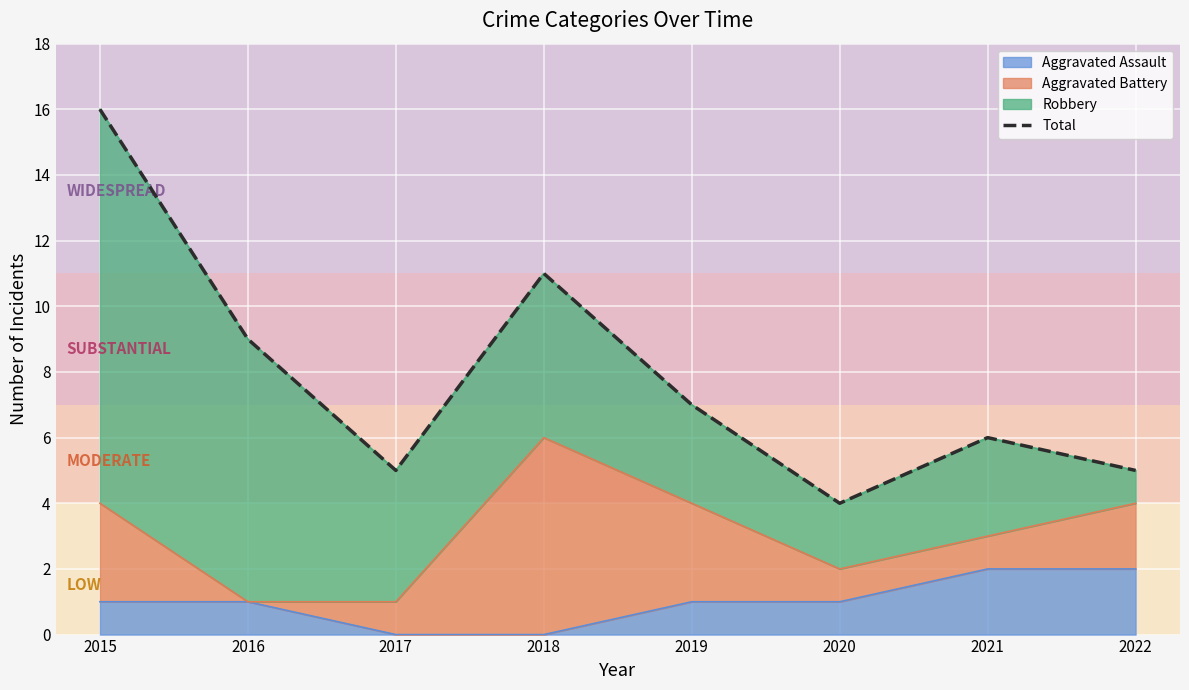

At which label does the data first exceed 7?

2015